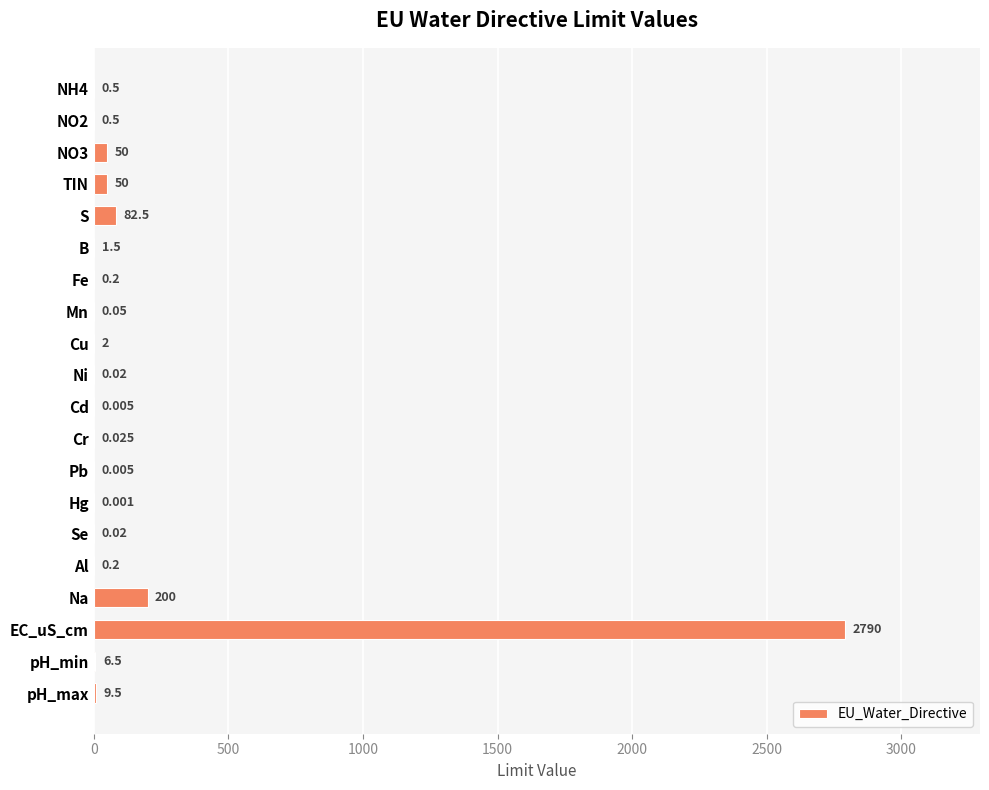

Between Hg and TIN, which is larger?

TIN